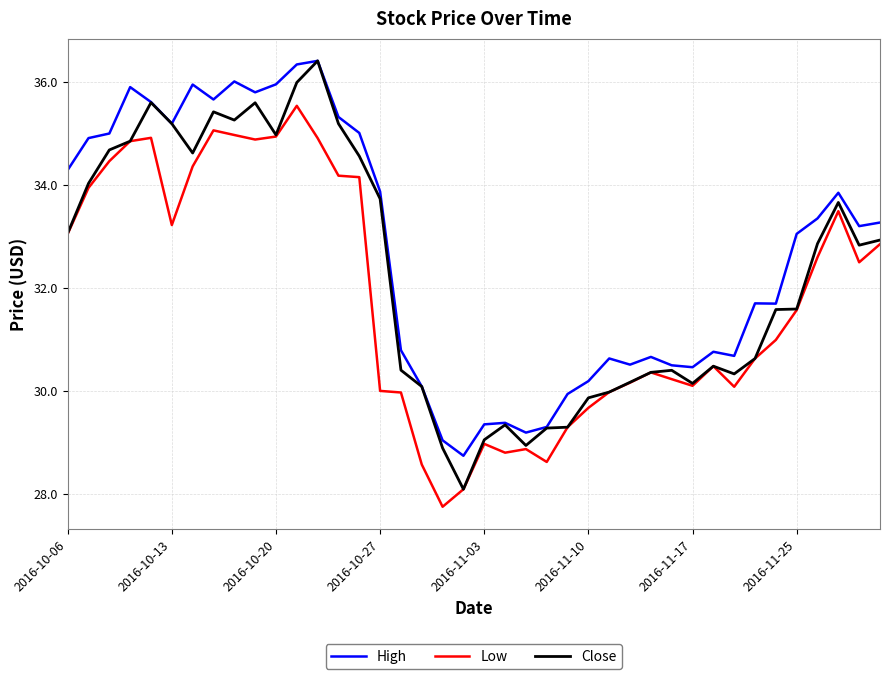

What is the maximum value for High?

36.4